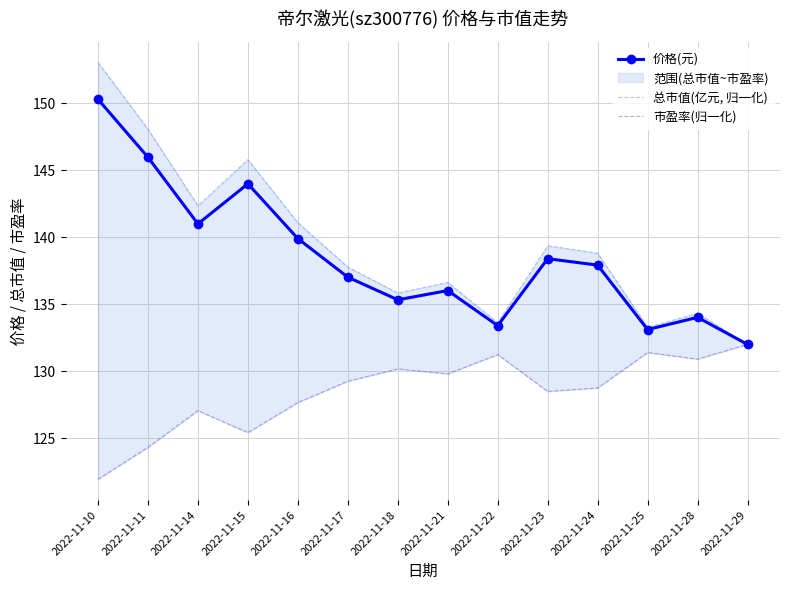

Rank the series at 2022-11-16 from highest to lowest value.

总市值(亿元, 归一化), 价格(元), 市盈率(归一化)